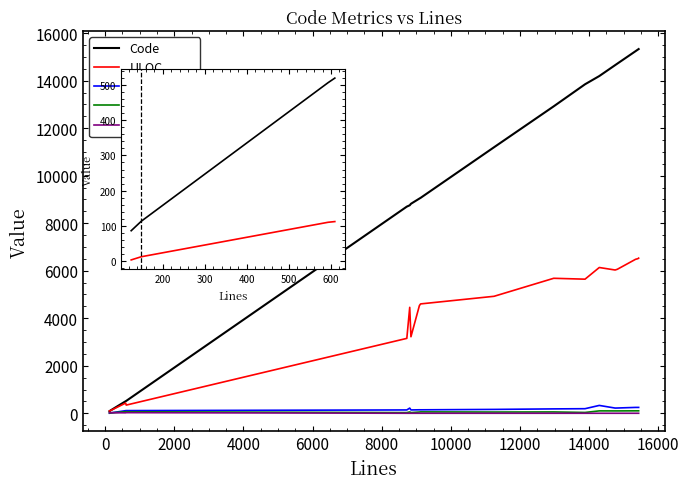

Where do Blanks and Complexity first cross each other?

0 and 1